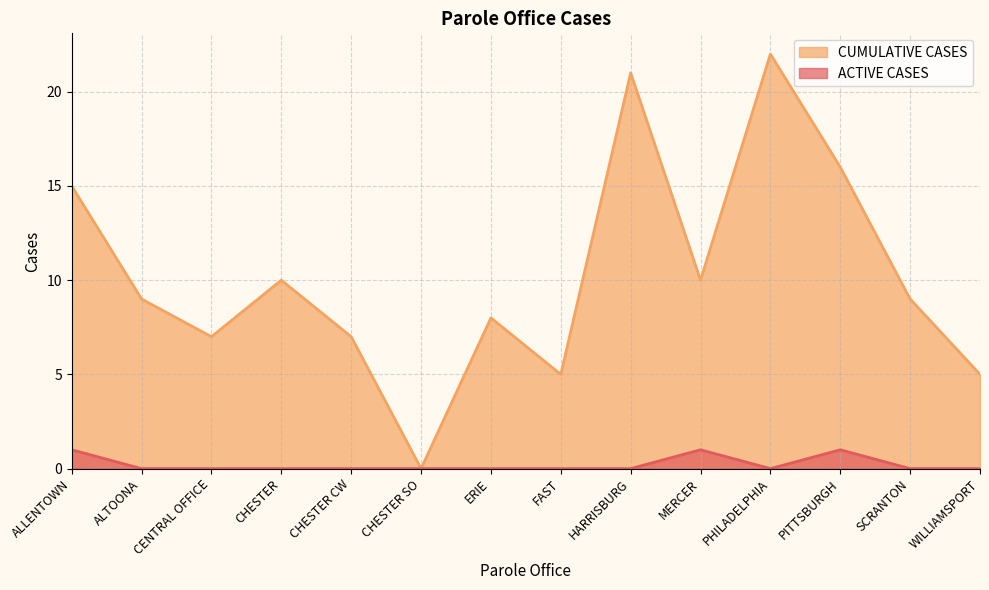

Rank the series by their average value, from highest to lowest.

CUMULATIVE CASES, ACTIVE CASES